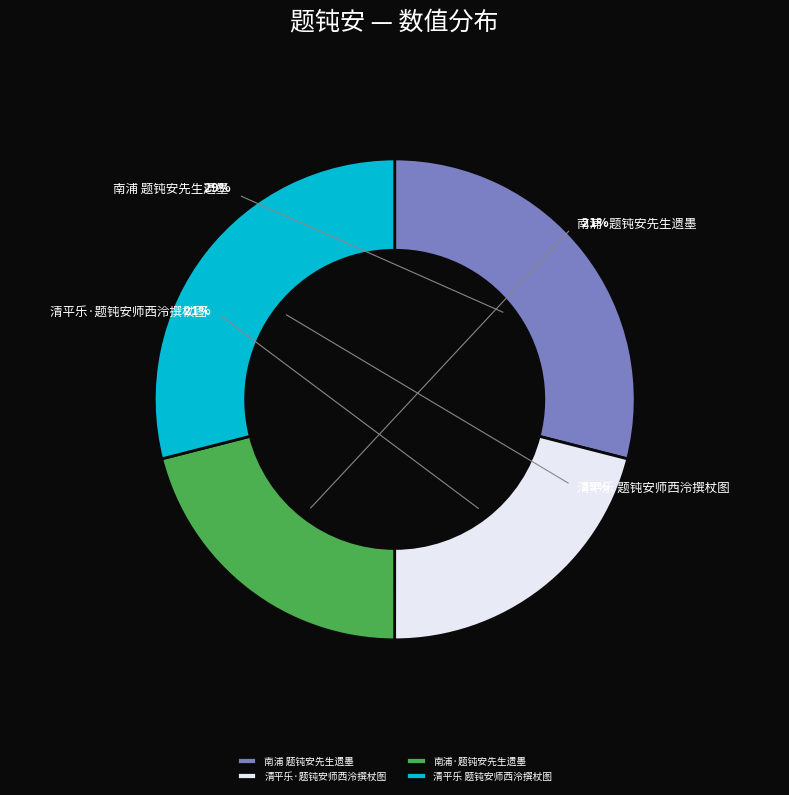

Does 南浦·题钝安先生遗墨 represent more than half of the total?

No